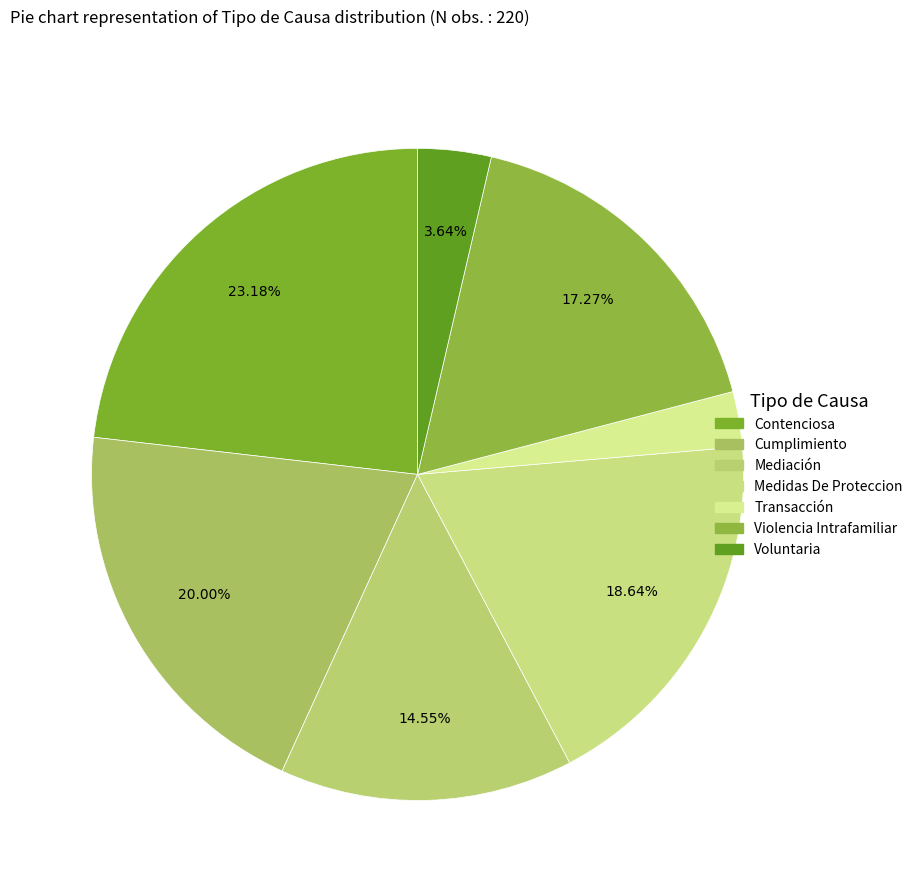

Does Mediación account for over 50% of the chart?

No